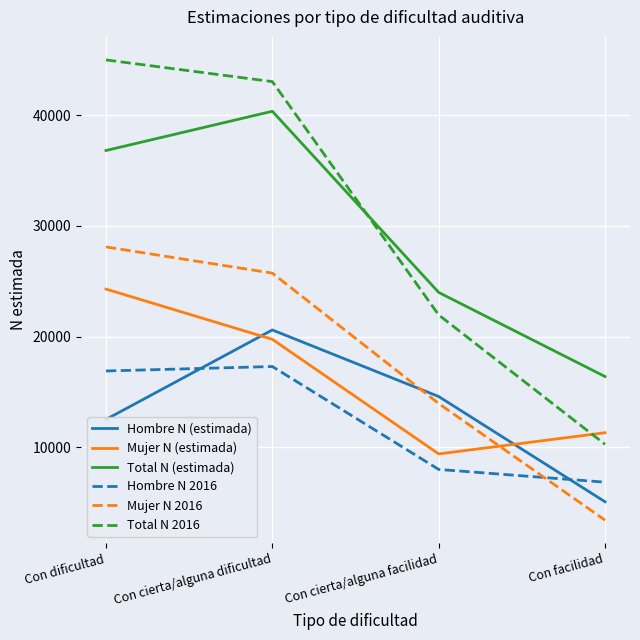

List the series in order of their peak value, lowest first.

Hombre N 2016, Hombre N (estimada), Mujer N (estimada), Mujer N 2016, Total N (estimada), Total N 2016